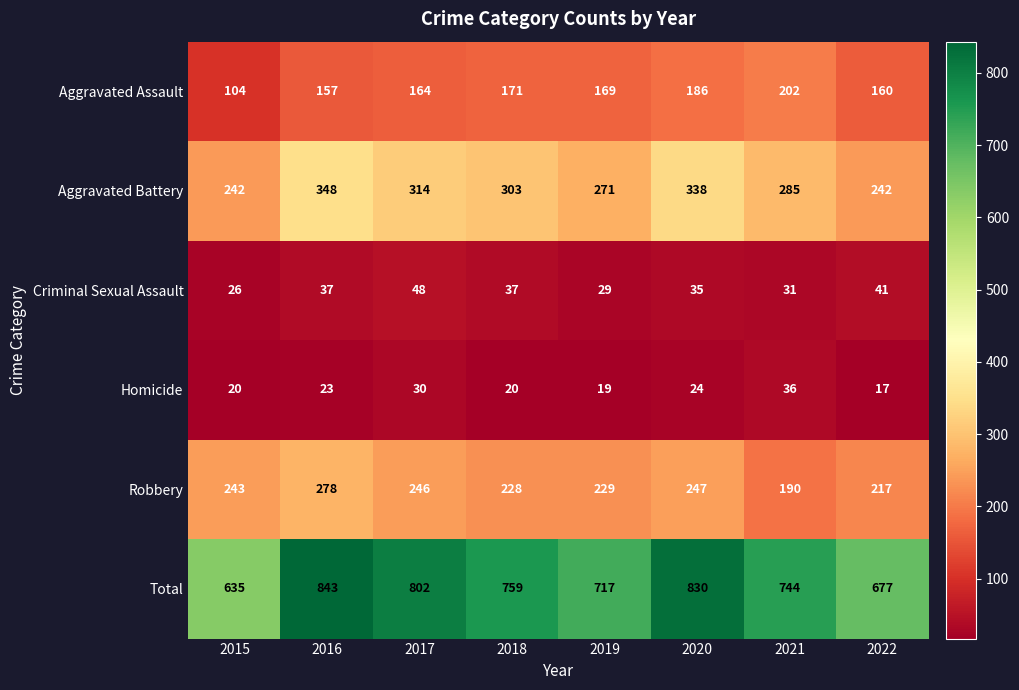

What is the spread (max minus min) of values at 2019?

698